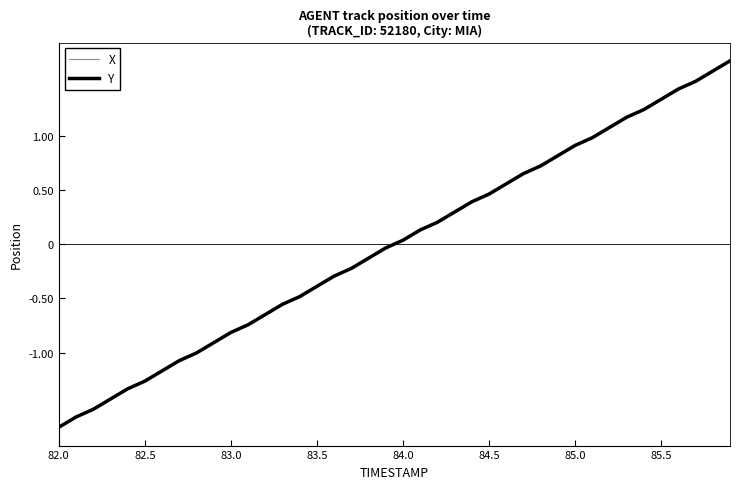

What is the highest value of the X series?

1.7